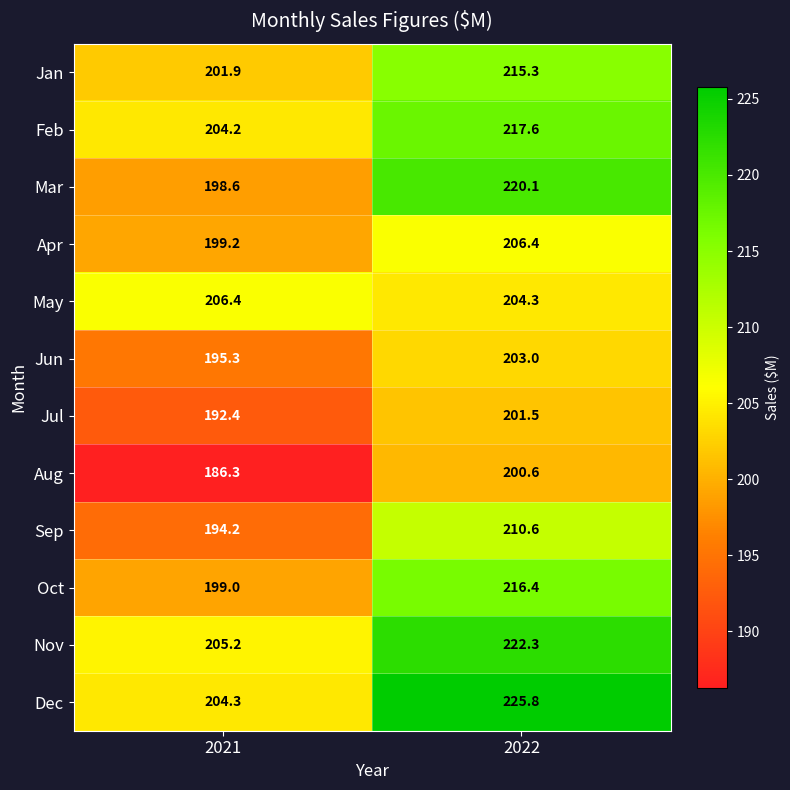

What is the sum of the Jul values at 2022 and 2021?

393.9